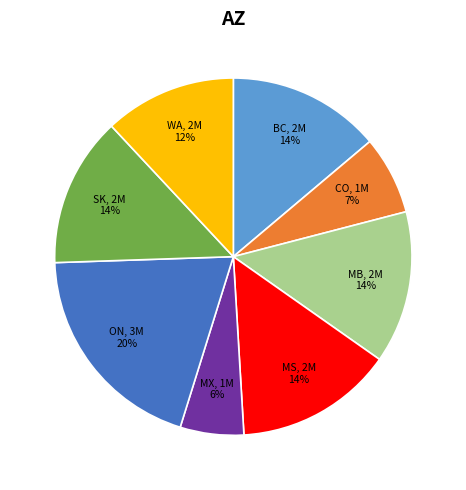

Does any single category account for the majority?

No